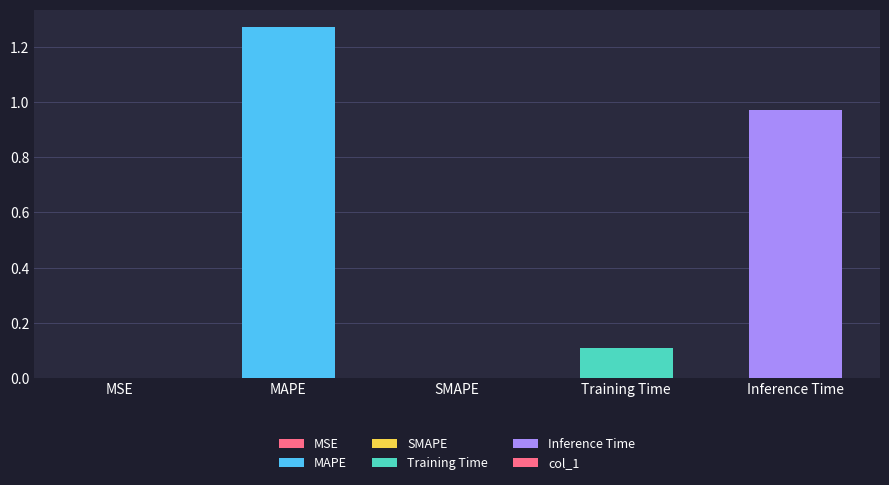

Which has a higher value, MAPE or Training Time?

MAPE